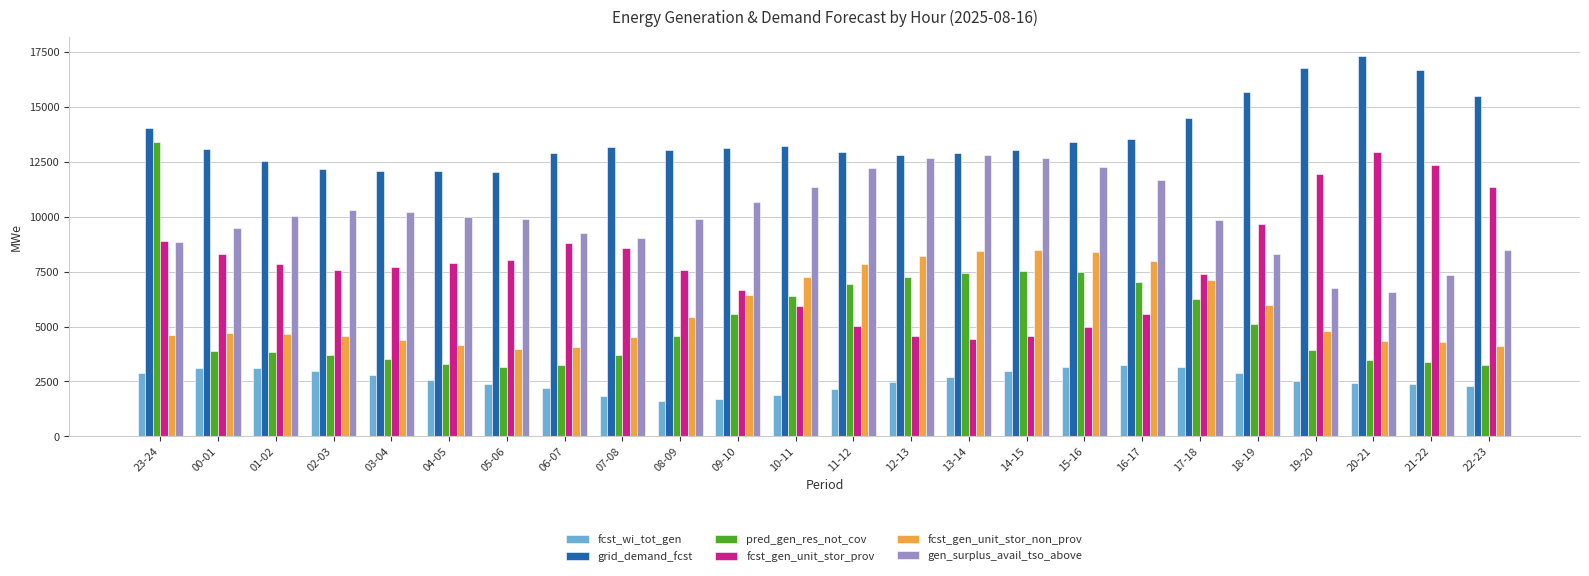

Read the fcst_wi_tot_gen value at 00-01.

3093